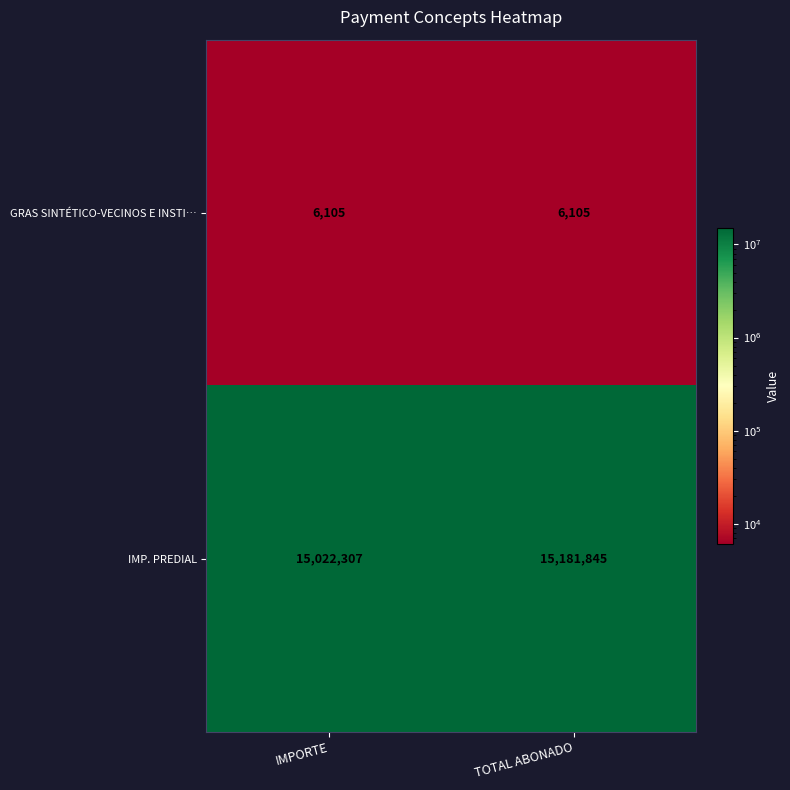

True or false: IMP. PREDIAL has a value of 15022307 at IMPORTE.

True